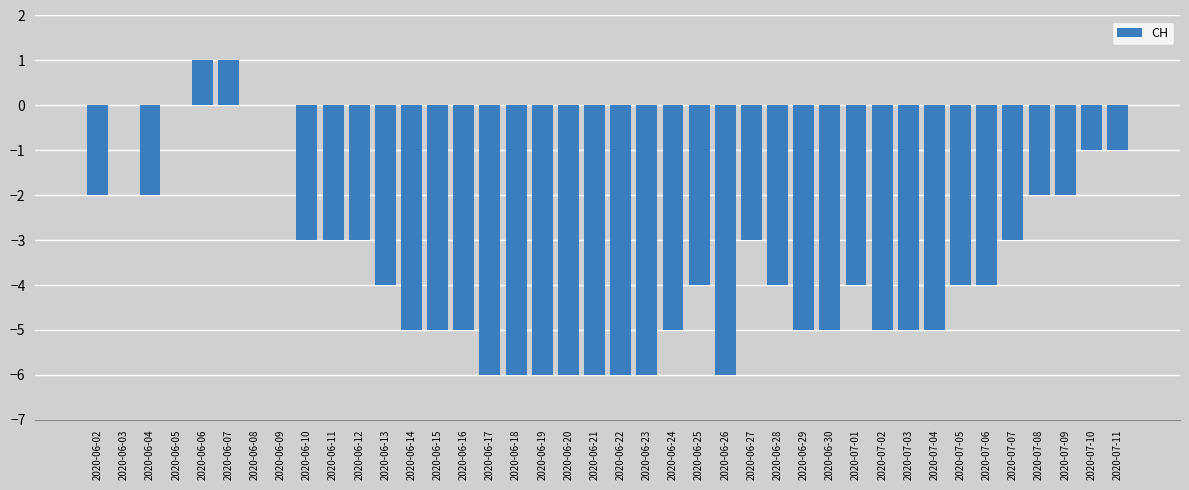

Where does the data first go above -4?

2020-06-02